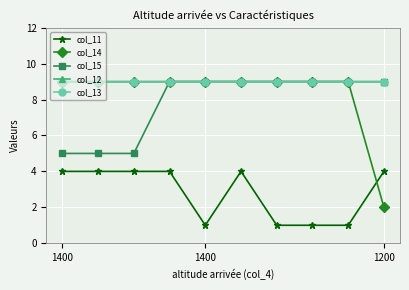

What is the value of the col_12 point at the 2nd from the left?

9